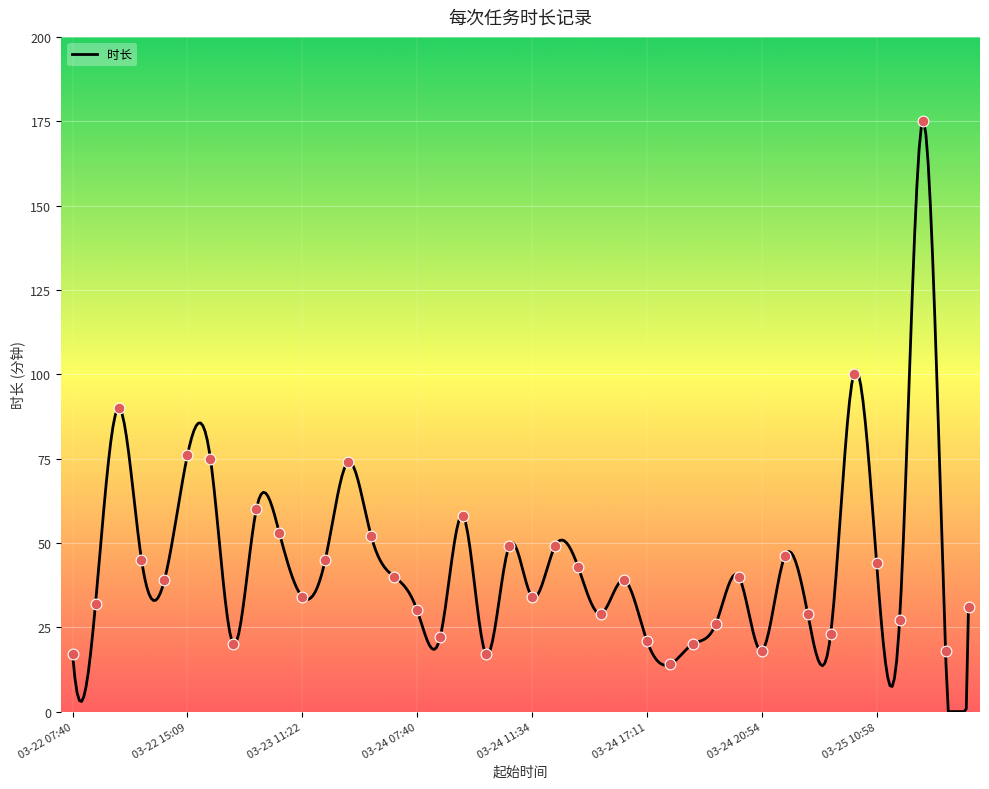

What is the change in value from 03-23 08:40 to 03-25 14:17?

+155